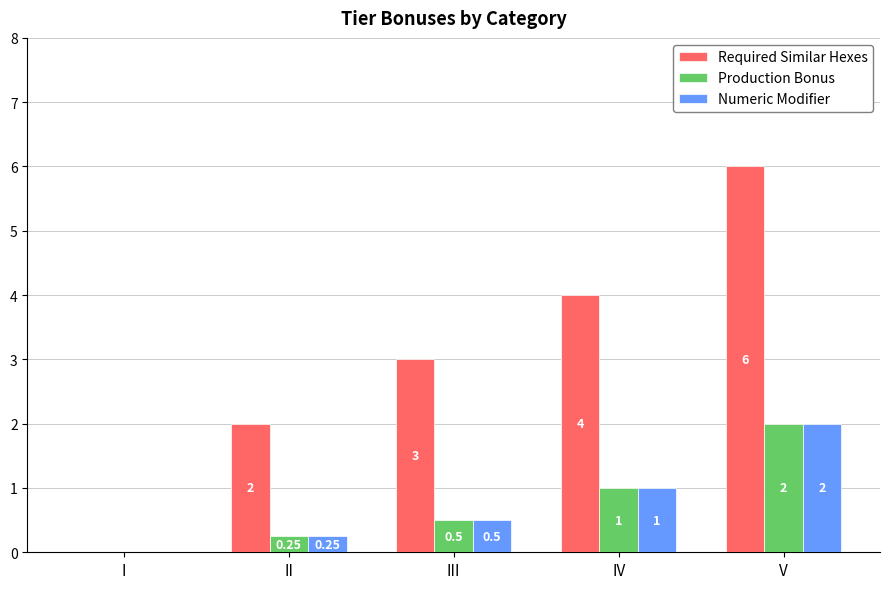

Is it true that Production Bonus equals 1.0 at IV?

True